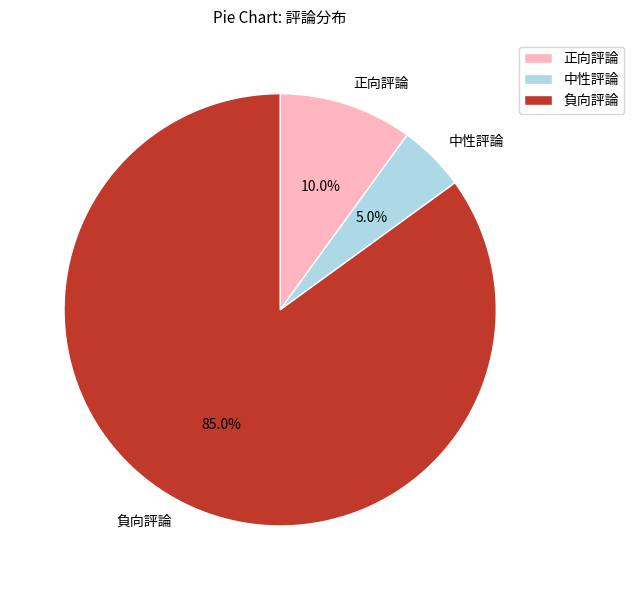

What percentage is the 負向評論 slice, to the nearest percent?

85%